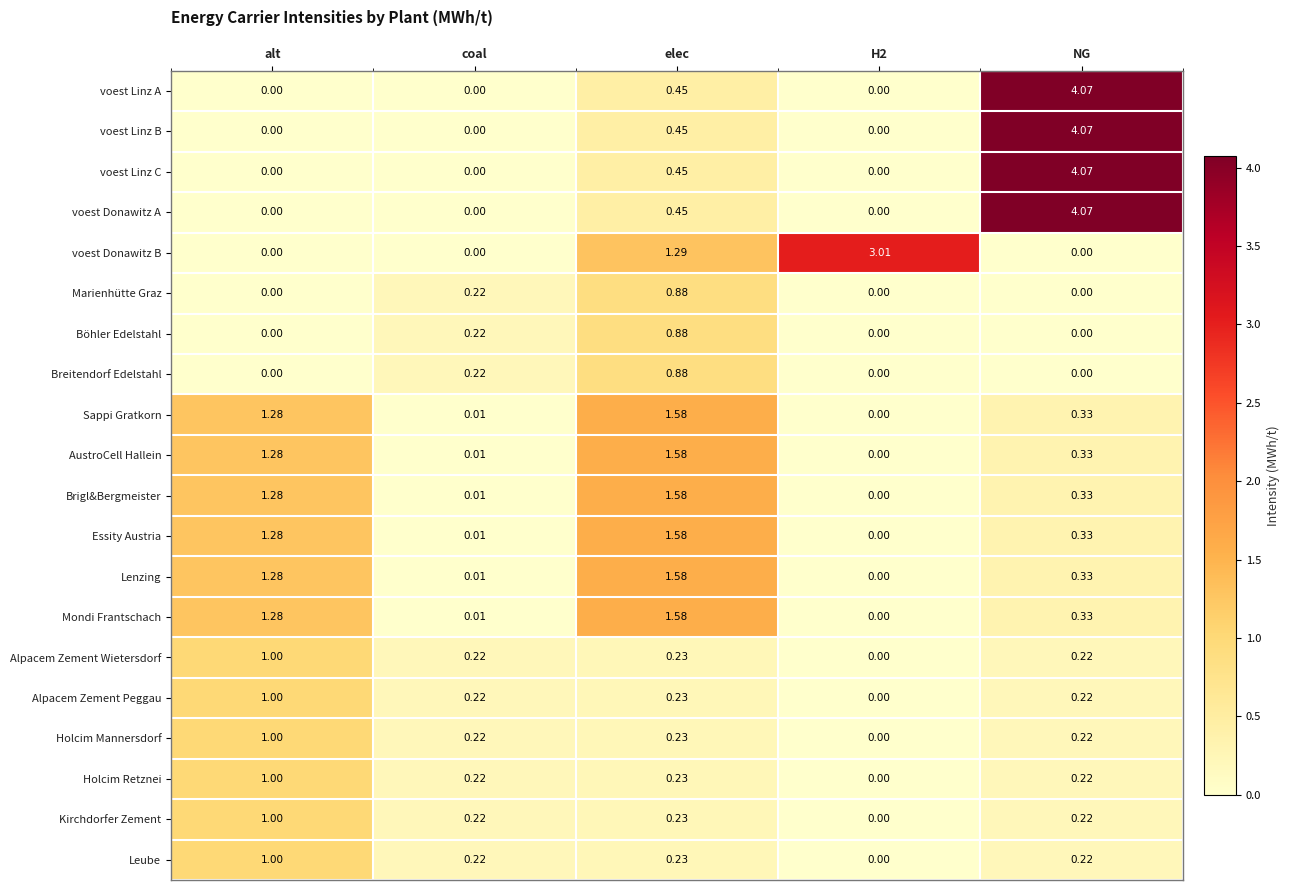

Is the value of voest Donawitz B at alt greater than the value of Leube at coal?

No